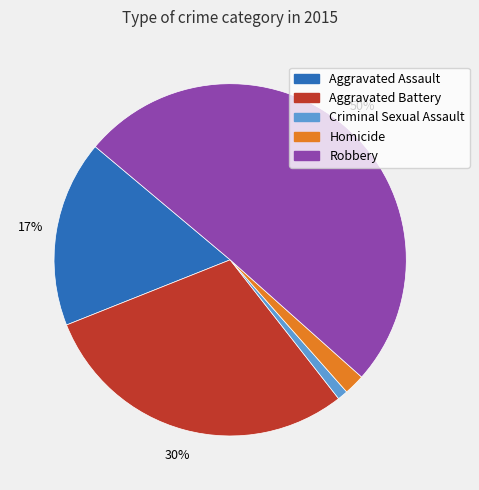

How many slices are in this pie chart?

5